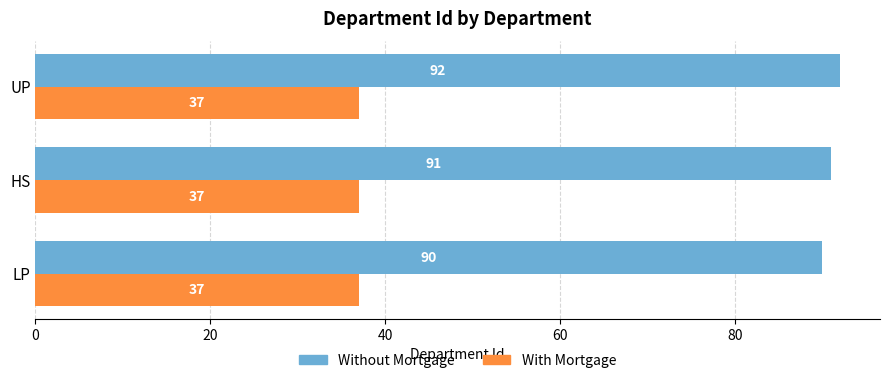

True or false: With Mortgage has a value of 37 at LP.

True